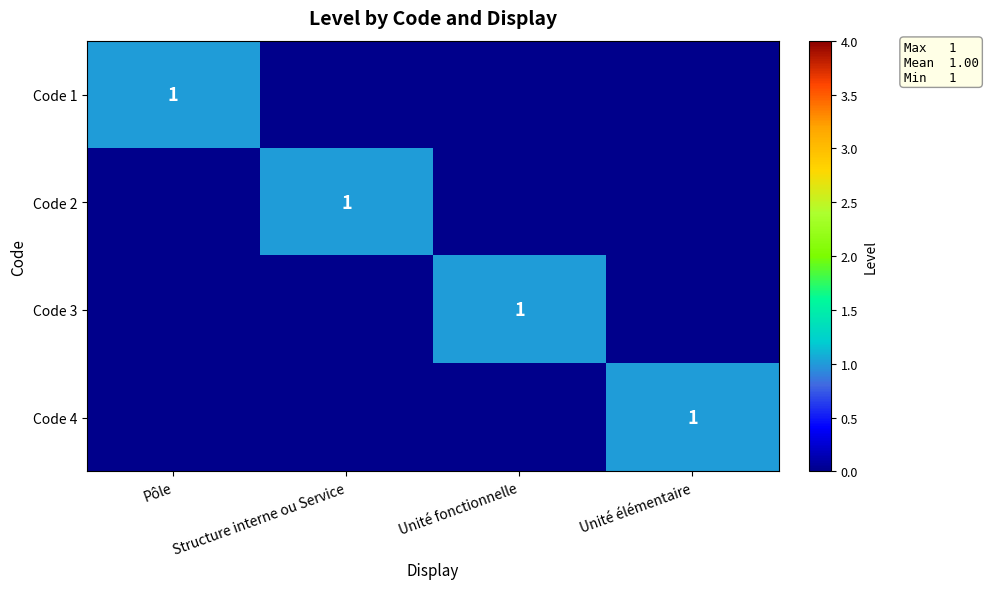

The Code 3 series shows 1 at Unité fonctionnelle. True or false?

True